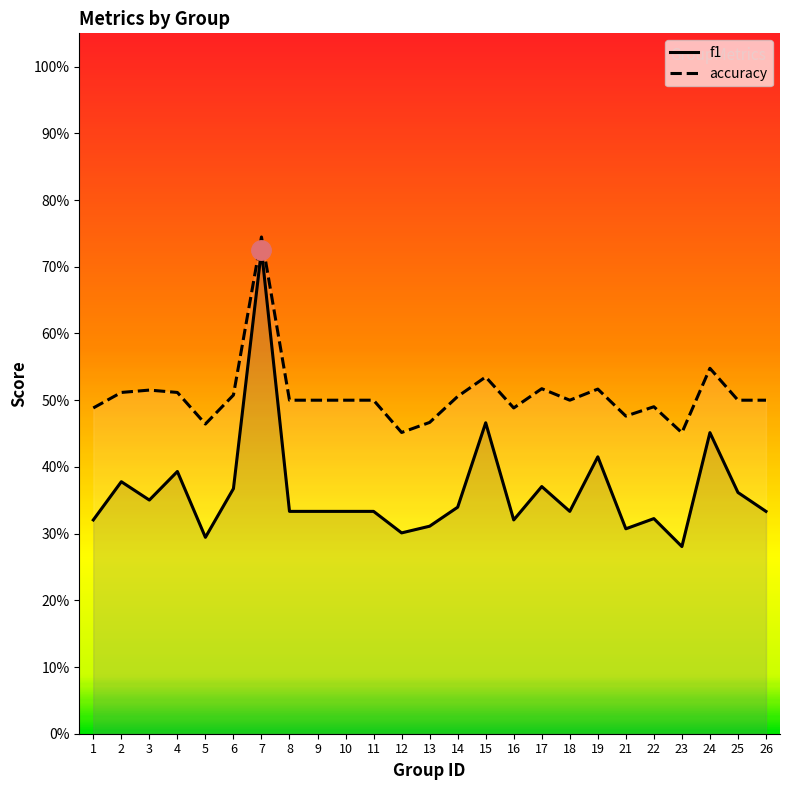

How many lines are shown in the chart?

2